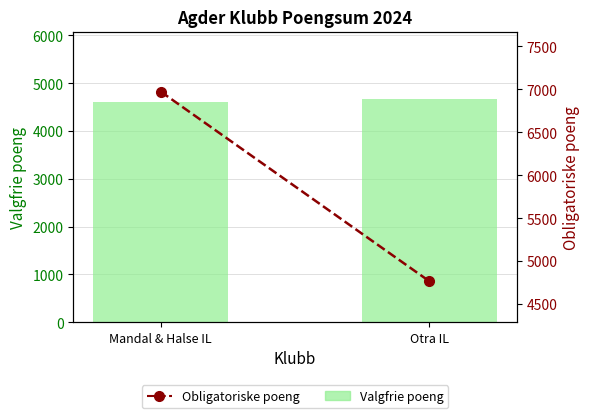

At Mandal & Halse IL, list the series in order from smallest to largest.

Valgfrie poeng, Obligatoriske poeng